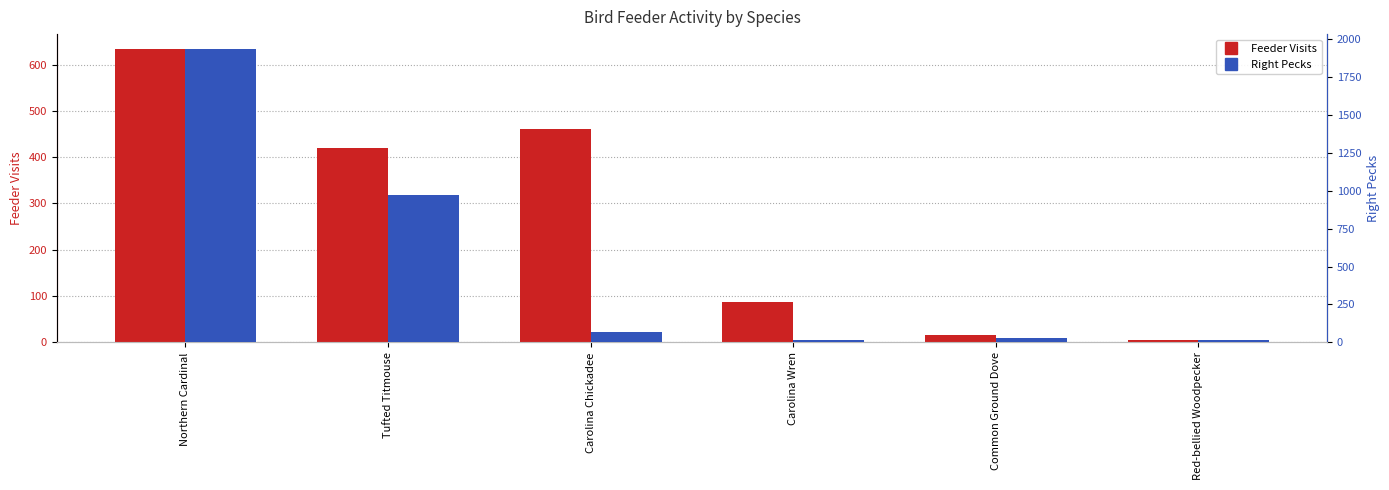

How many bars are there in total?

12